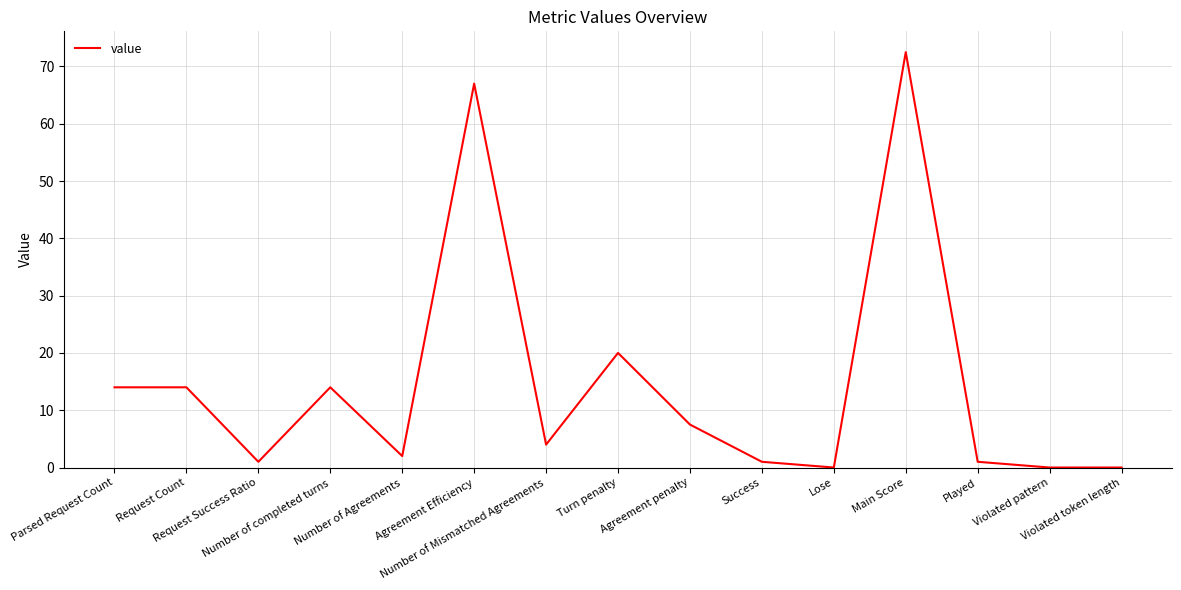

What is the difference between the second highest and minimum values?

67.0